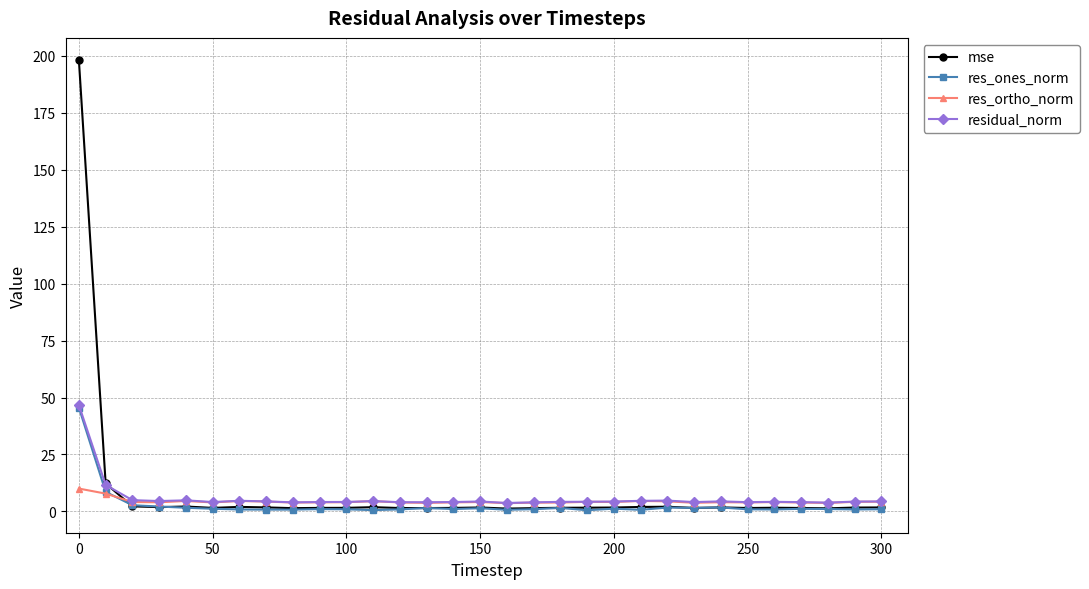

How many categories are shown in the chart?

31